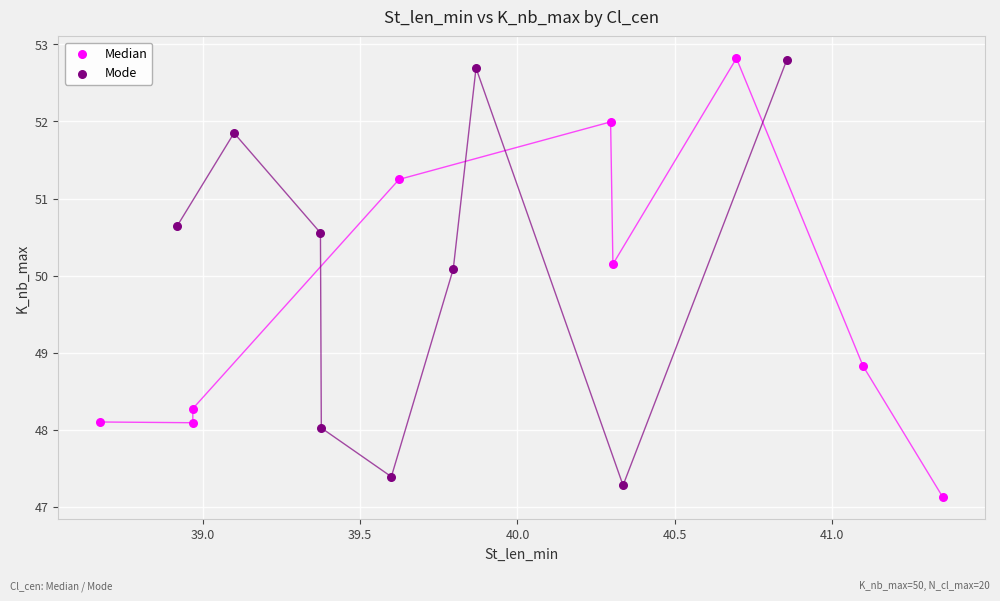

Which series has the widest spread of Y values?

Median